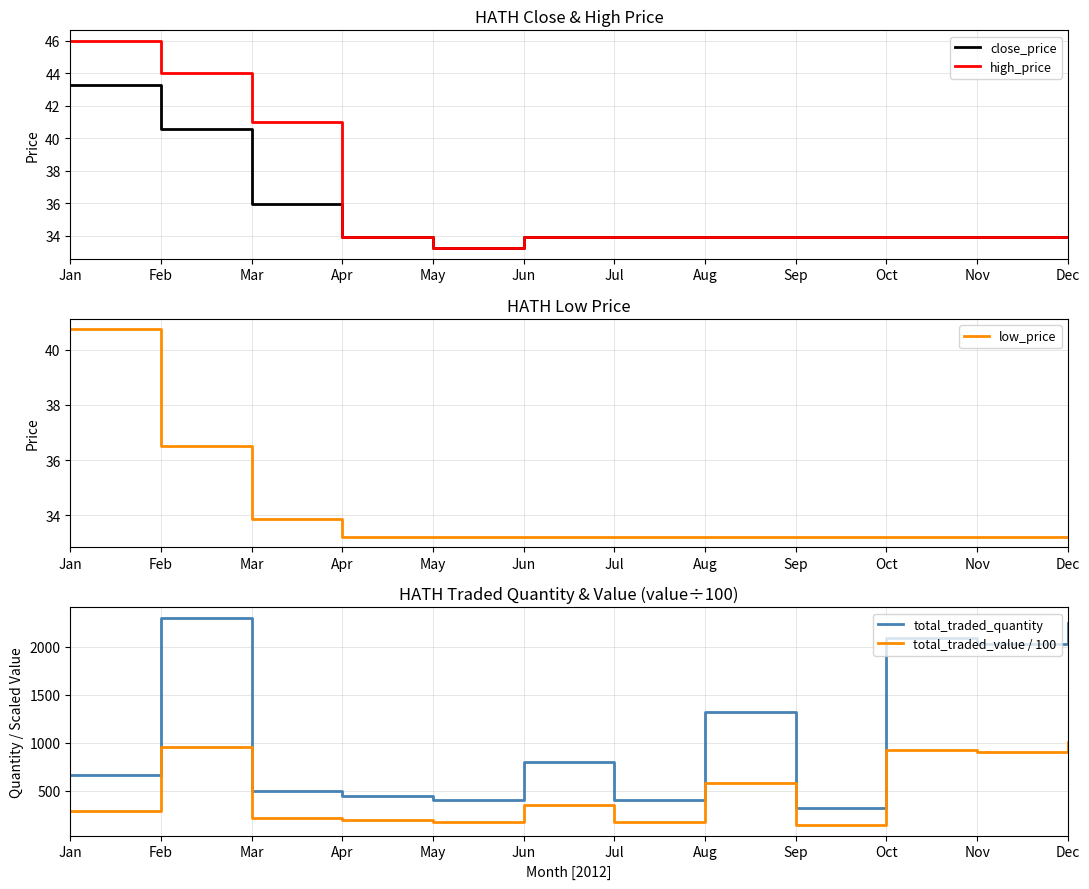

Which series has the largest range (max minus min)?

total_traded_quantity